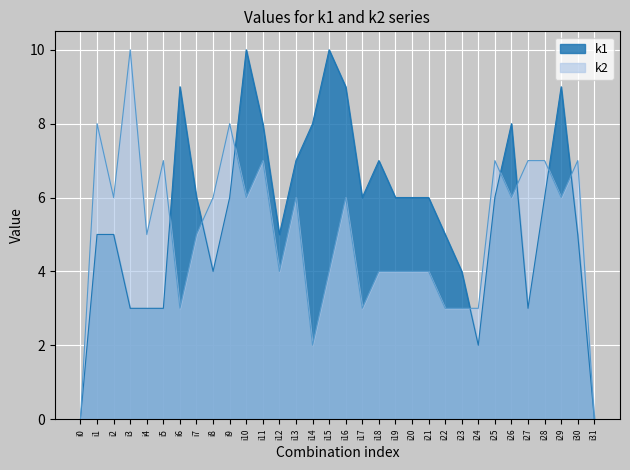

How many data points does each series have?

32